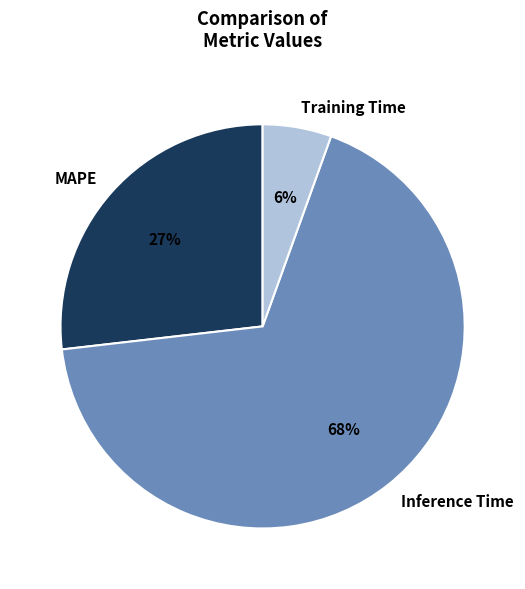

To the nearest percent, what percentage of the pie is Training Time?

6%